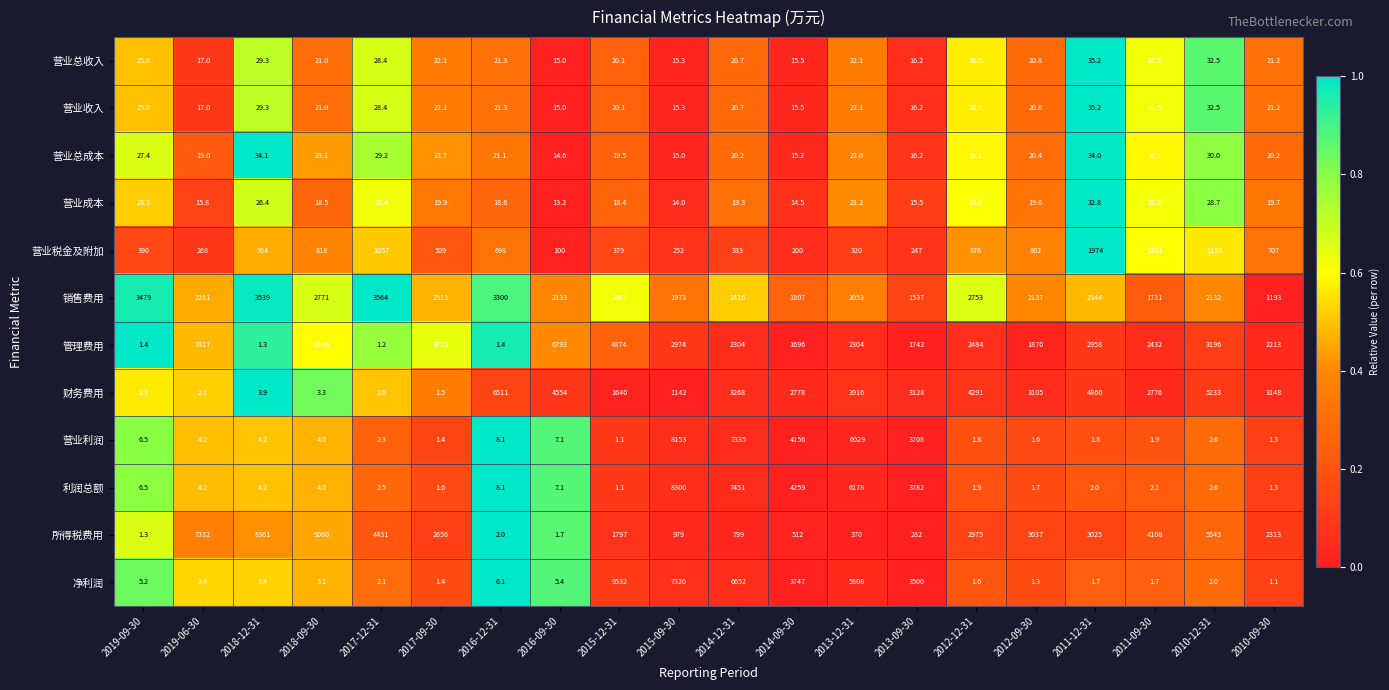

At which category is the sum across all series the highest?

2015-09-30